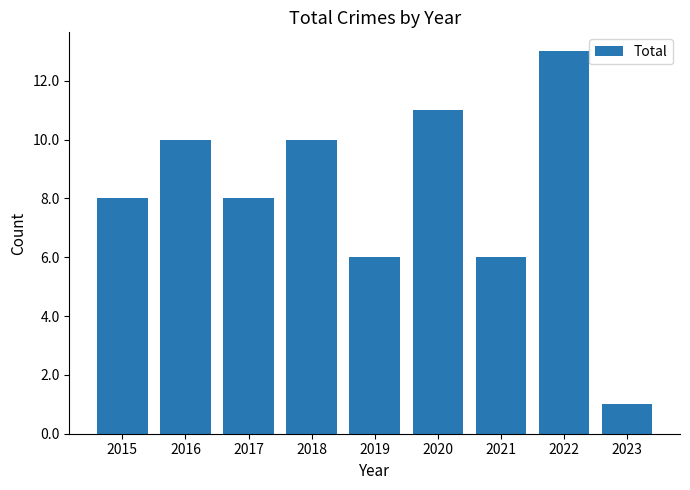

What is the value of the 3rd bar from the left?

8